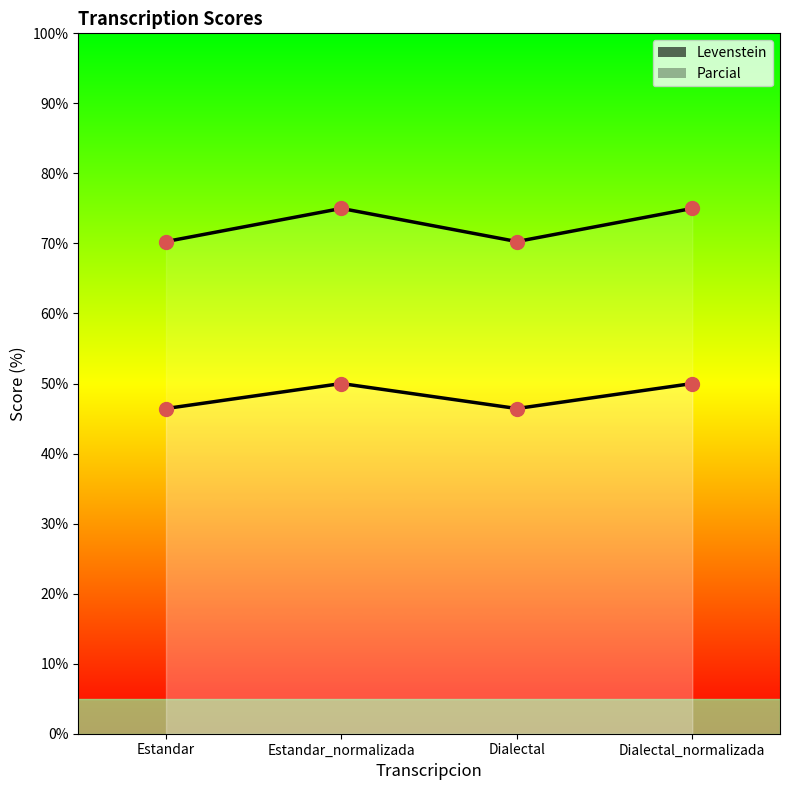

Which series contains the lowest Y value?

Levenstein